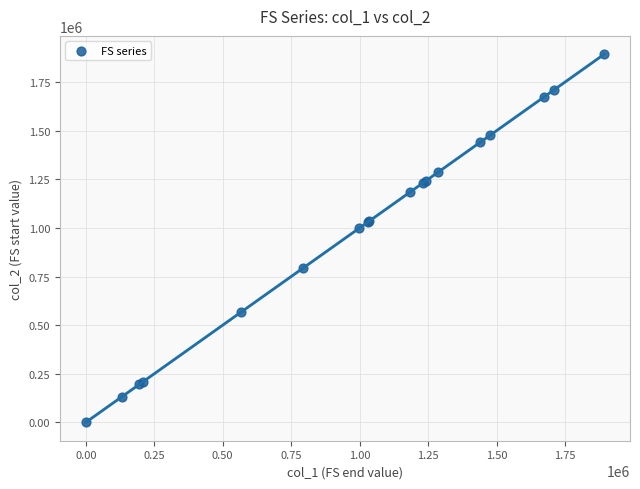

What Y value in the scatter plot is closest to 946462?

997496.8